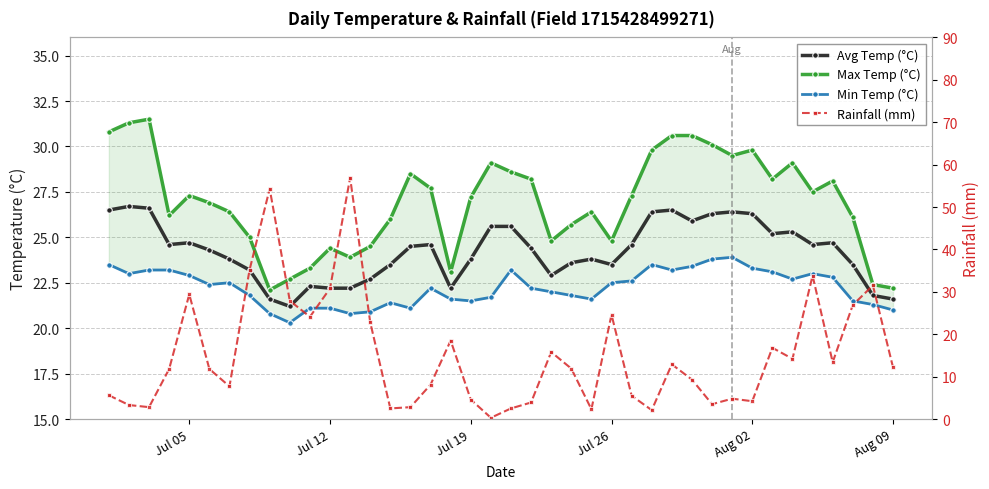

Between Aug 09 and 11, which series saw the biggest shift?

rainfall_mm